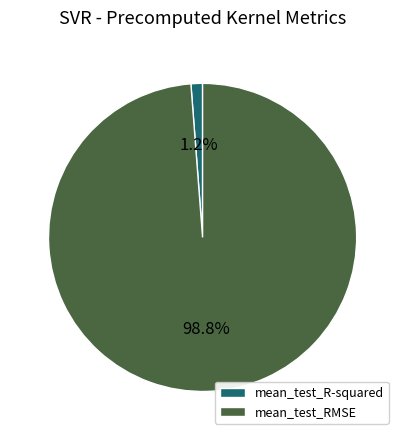

Does mean_test_RMSE represent more than half of the total?

Yes